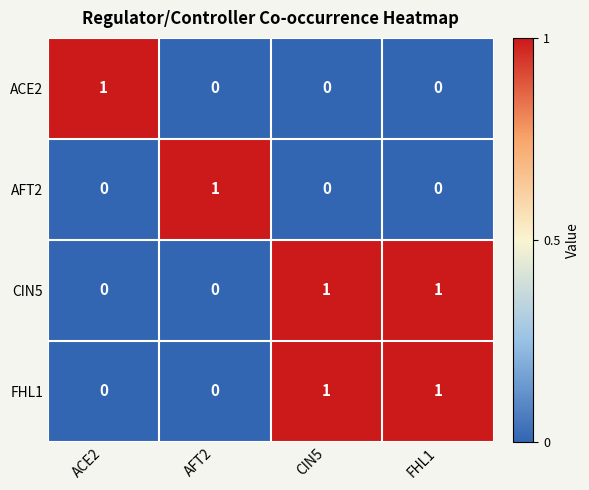

How many values in FHL1 are above zero?

2